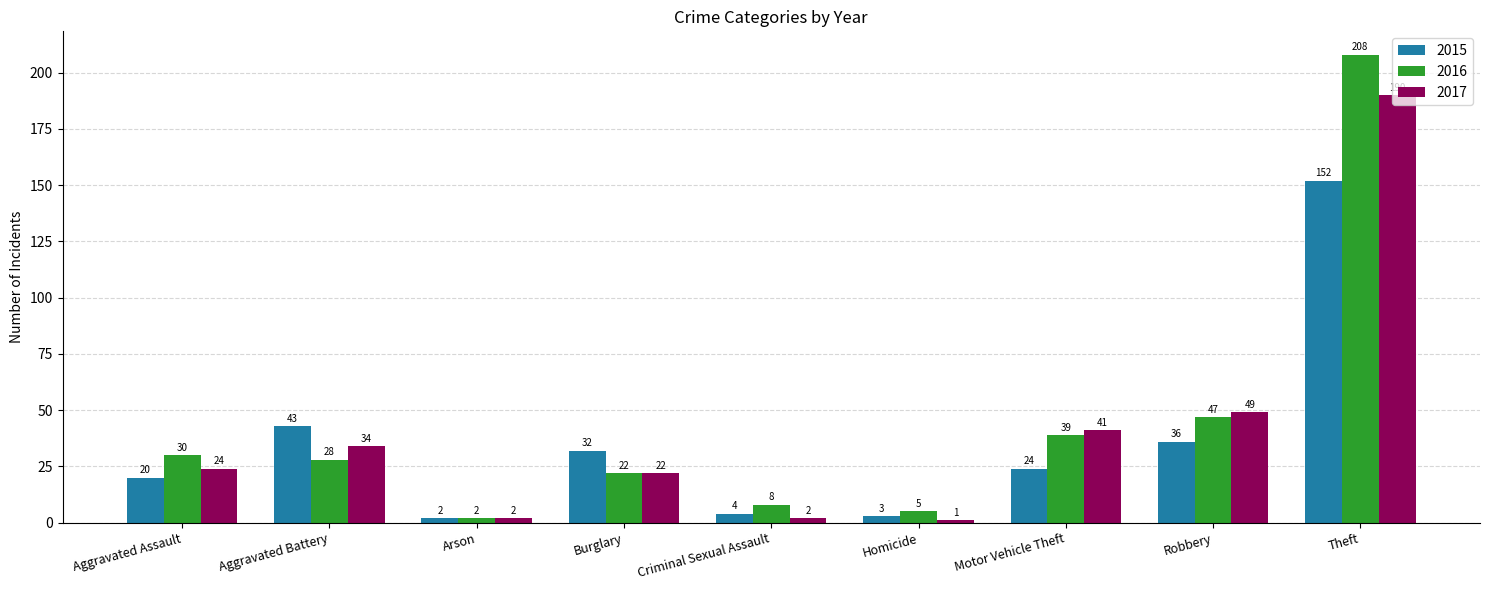

At which label is 2015 closest to 77?

Aggravated Battery